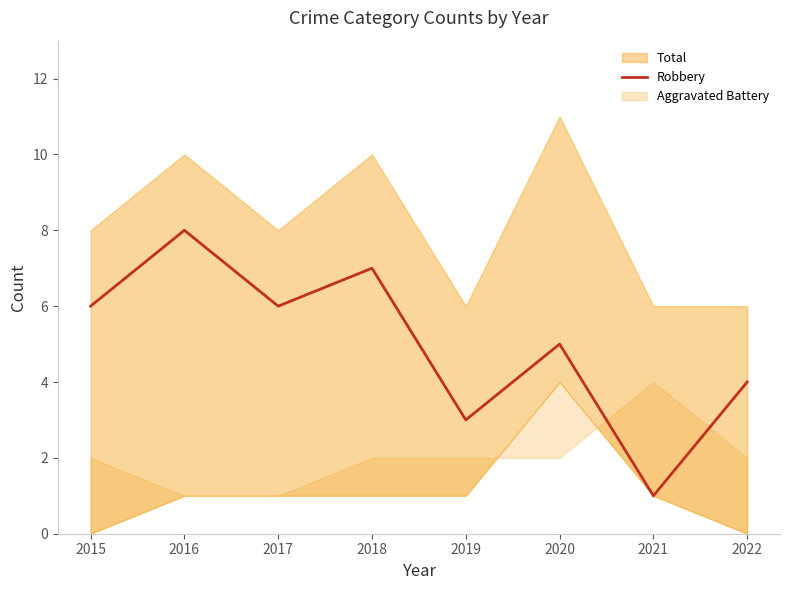

The value of Robbery at 2020 is 5. True or false?

True